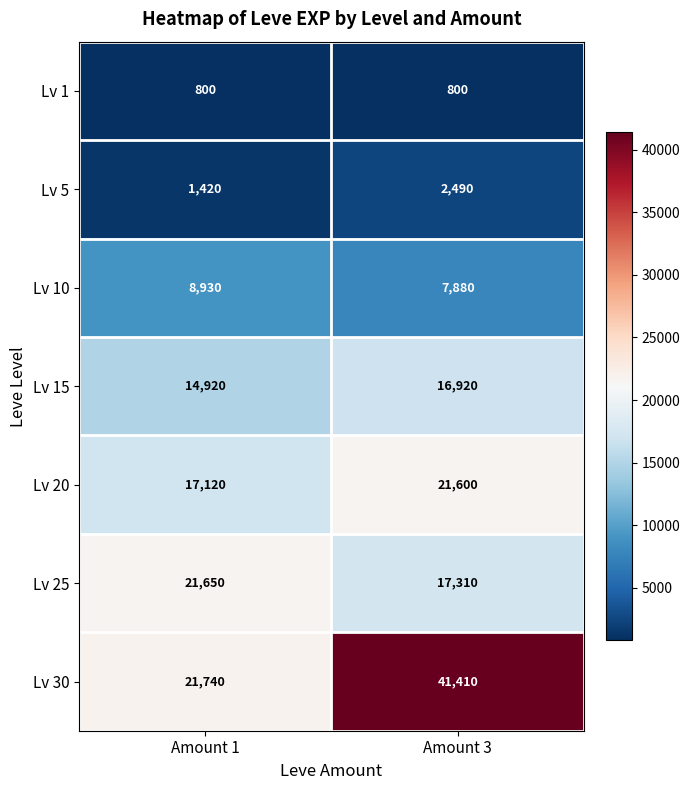

Reading left to right, transcribe all the data shown in this chart.

Lv 1: Amount 1=800	Amount 3=800
Lv 5: Amount 1=1420	Amount 3=2490
Lv 10: Amount 1=8930	Amount 3=7880
Lv 15: Amount 1=14920	Amount 3=16920
Lv 20: Amount 1=17120	Amount 3=21600
Lv 25: Amount 1=21650	Amount 3=17310
Lv 30: Amount 1=21740	Amount 3=41410